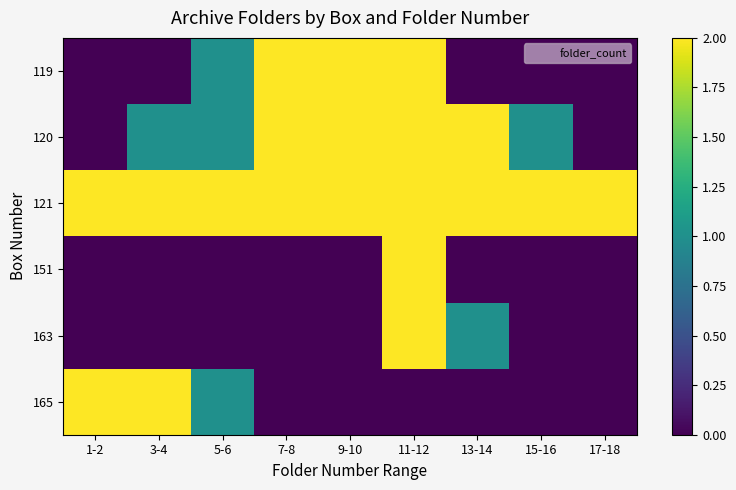

What is the spread (max minus min) of values at 13-14?

2